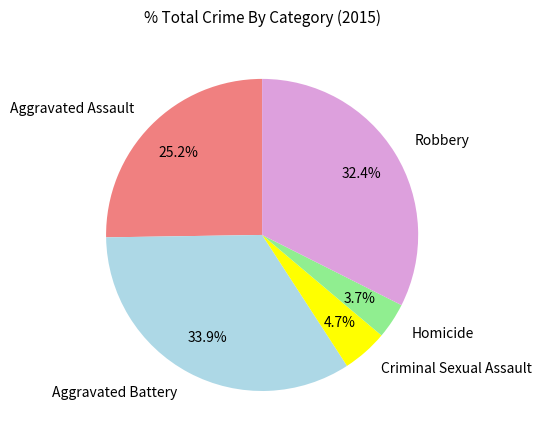

What is the ratio of the value at Aggravated Battery to the value at Criminal Sexual Assault?

7.2